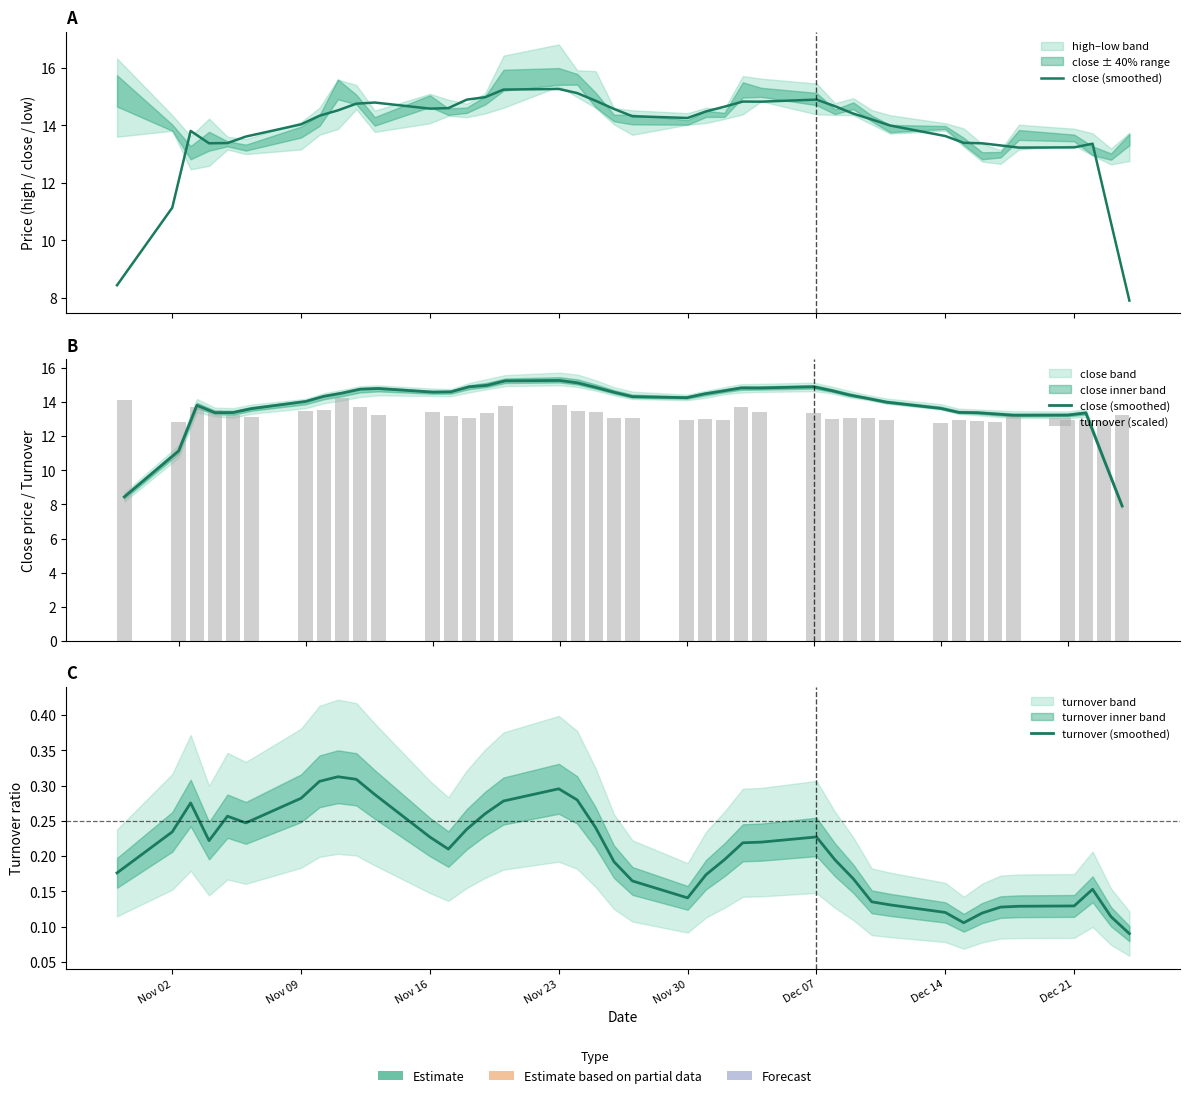

What is the sum of all turnover (scaled) values?

530.4